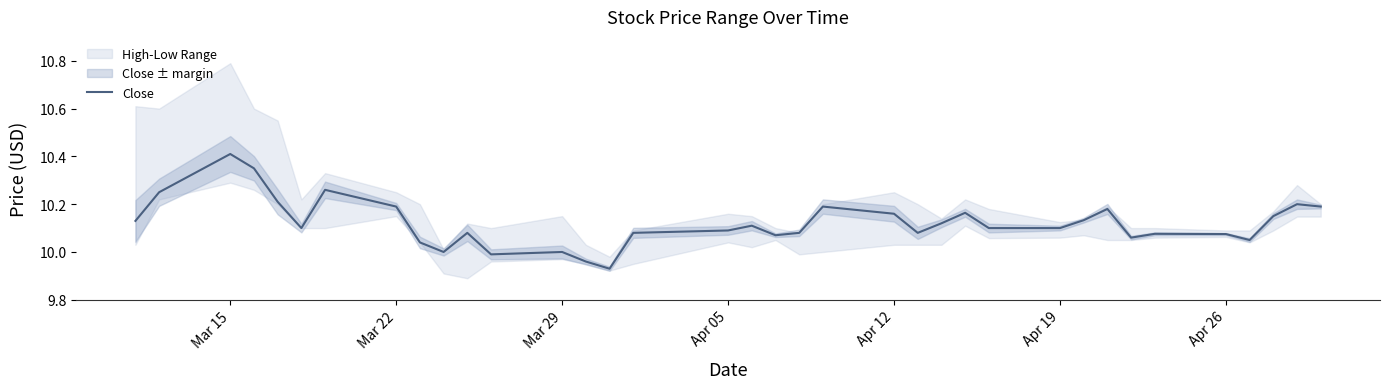

At which label does Close reach its peak?

Mar 15